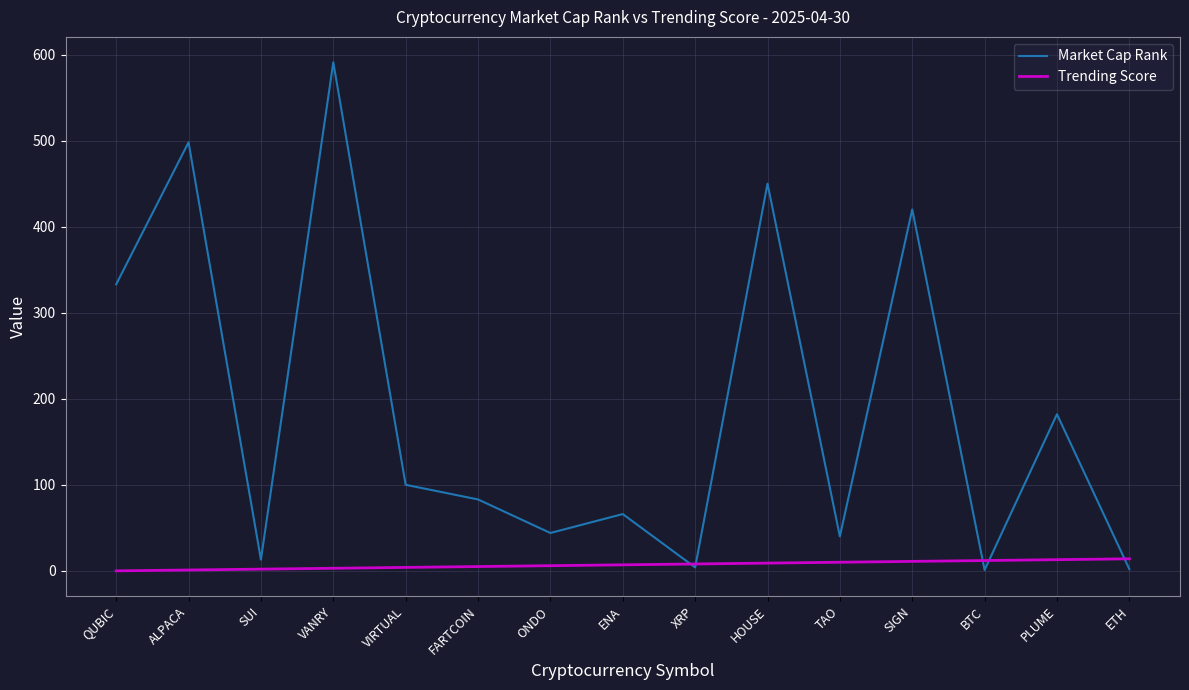

What are all the series names shown in the legend?

Market Cap Rank, Trending Score